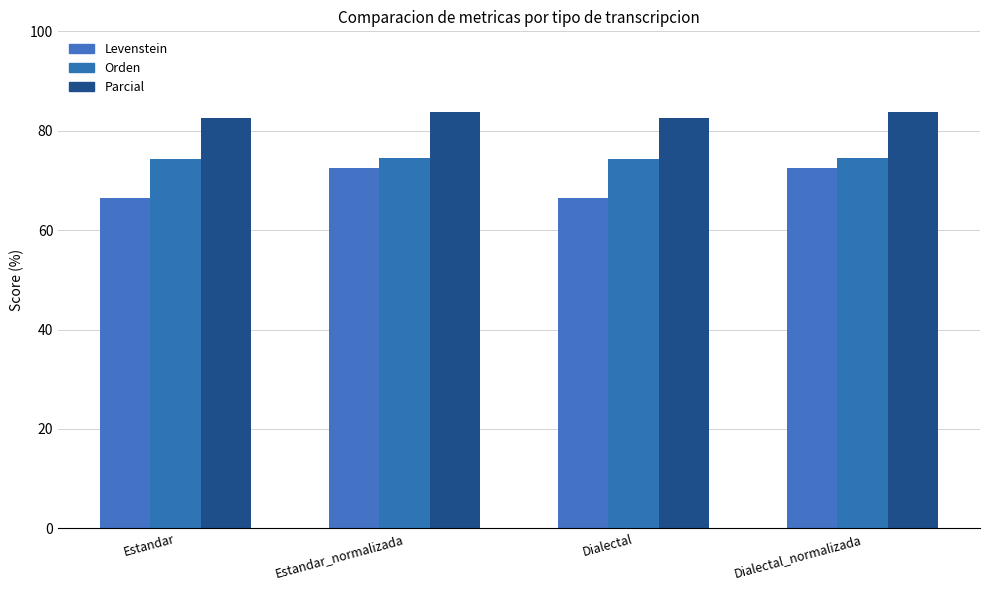

What is the label of the 4th bar from the right?

Estandar